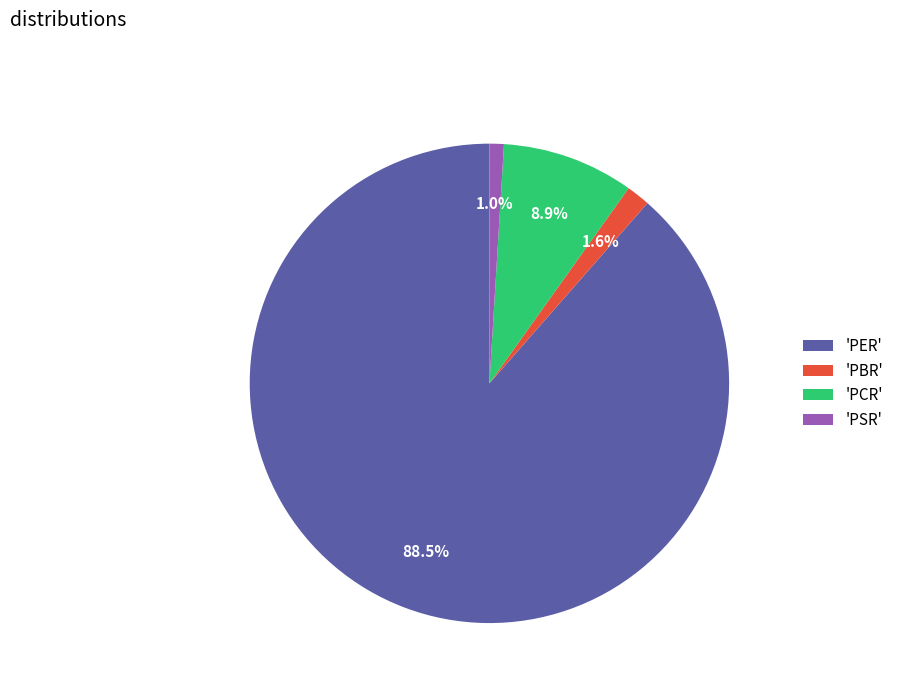

Which has a higher value, 'PER' or 'PBR'?

'PER'